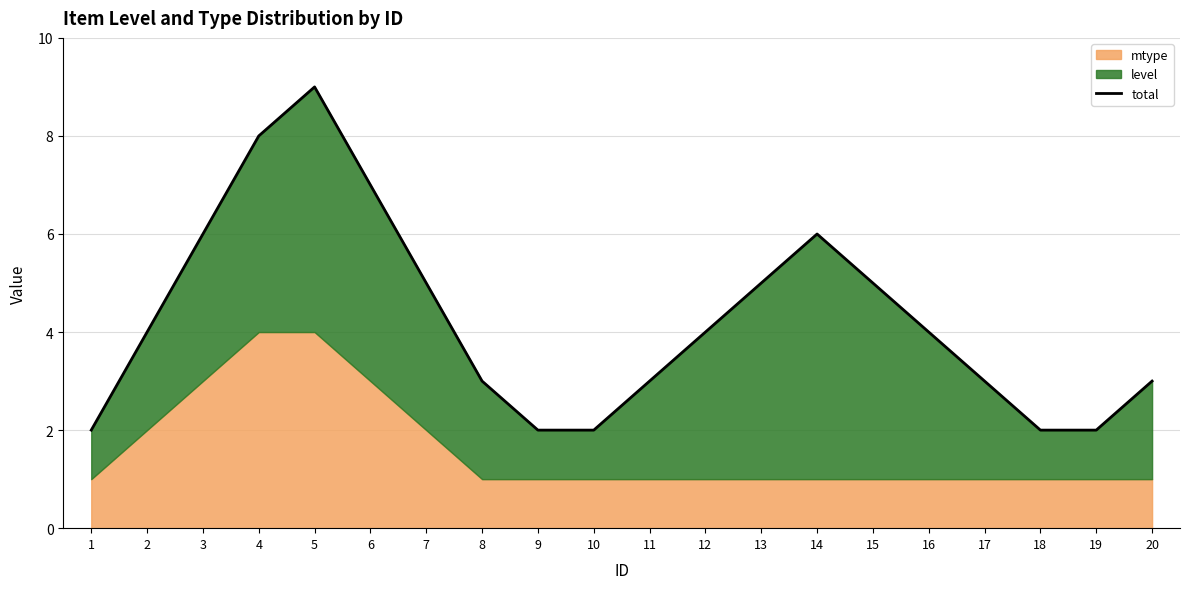

Where is the data nearest to the value 5?

7